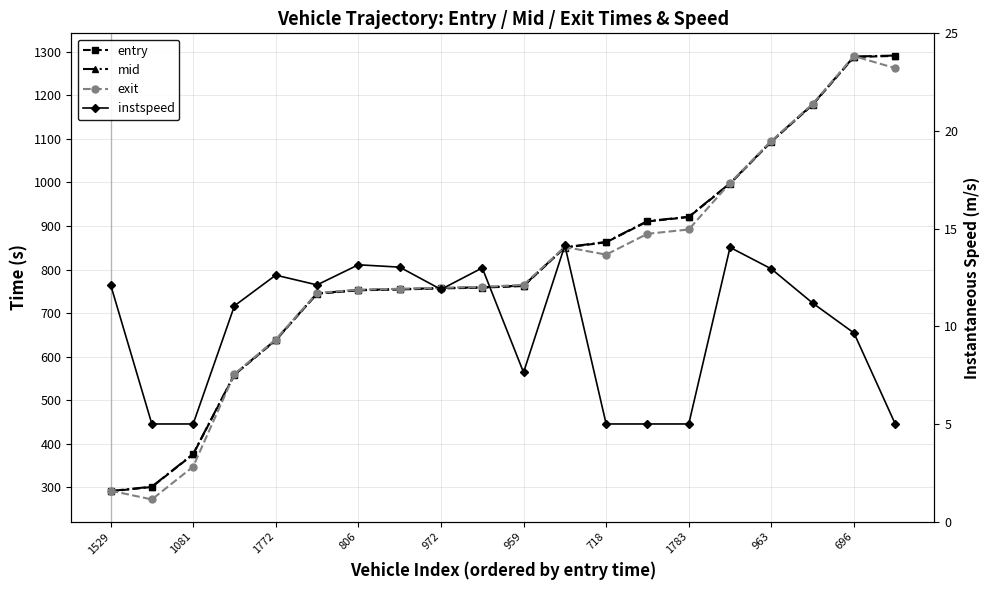

What is the label of the 2nd point from the left?

1081